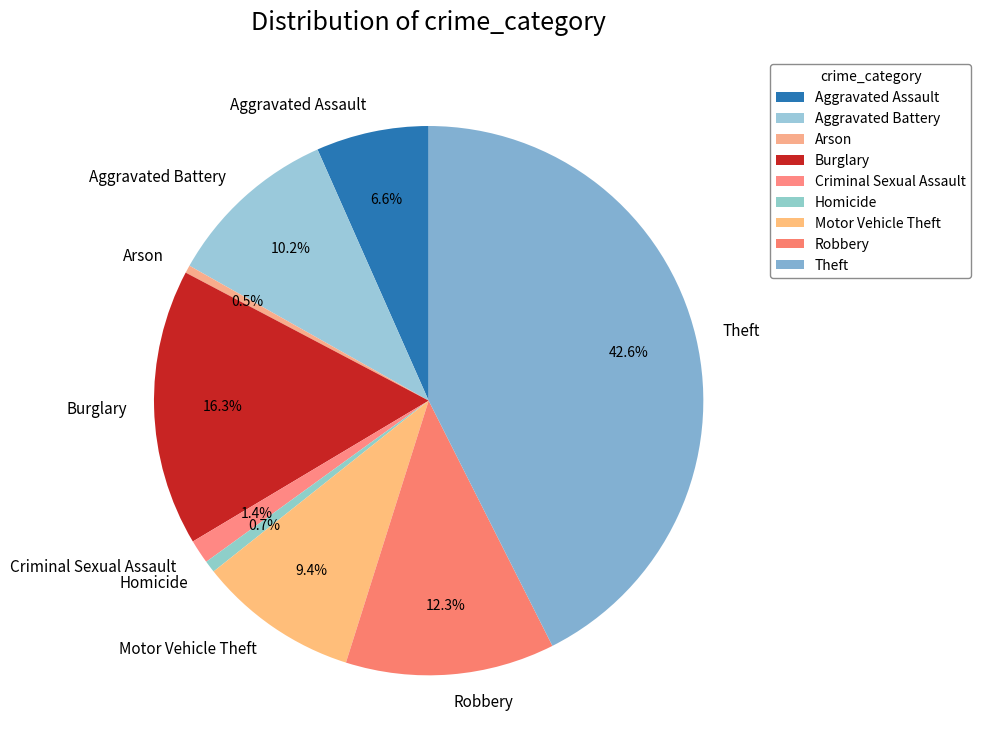

How much of the chart is everything except Burglary?

83.7%